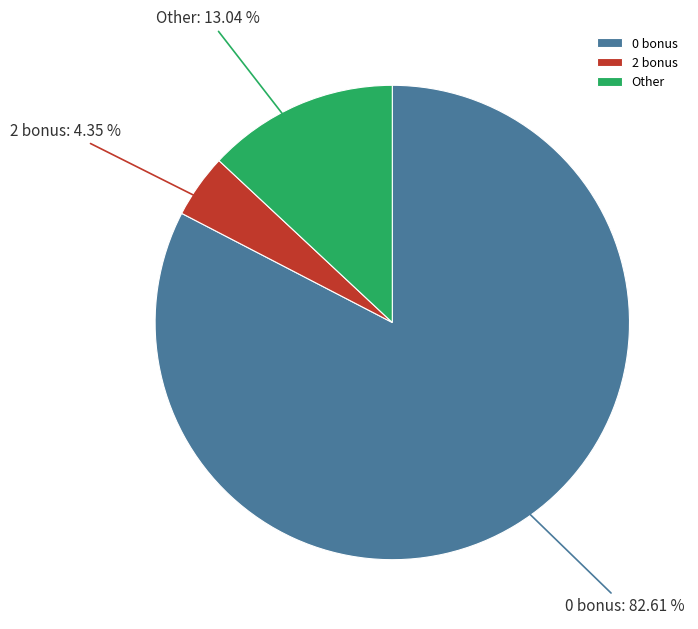

Which has a higher value, Other or 0 bonus?

0 bonus